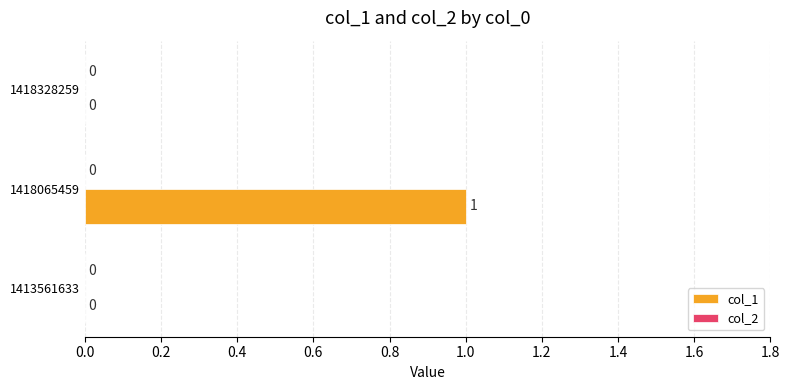

Which has a higher value, 1418065459 or 1413561633?

1418065459